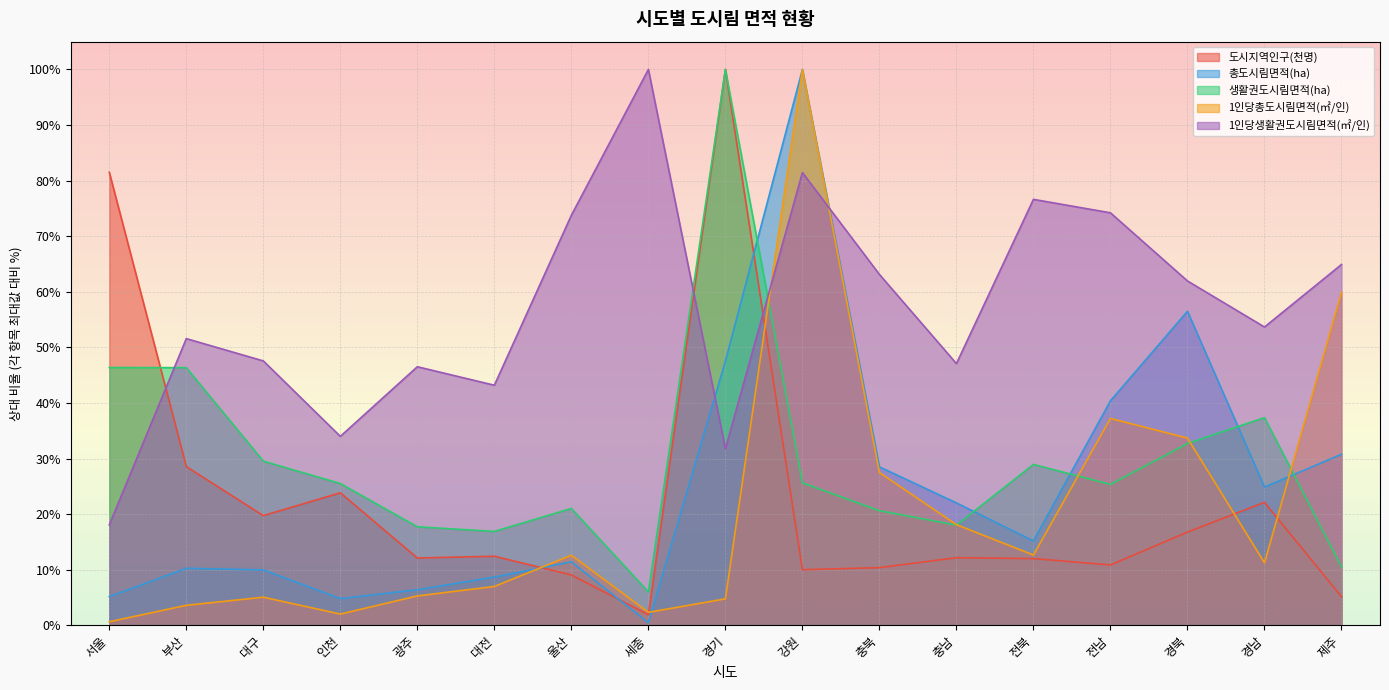

At which category does the chart reach its peak across all series?

경기